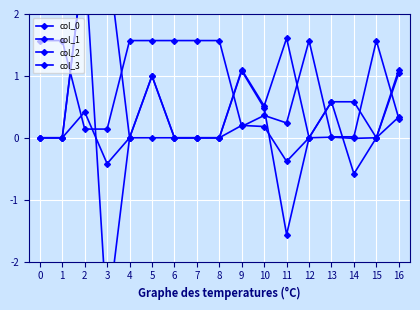

At how many categories does at least one series exceed 0?

17